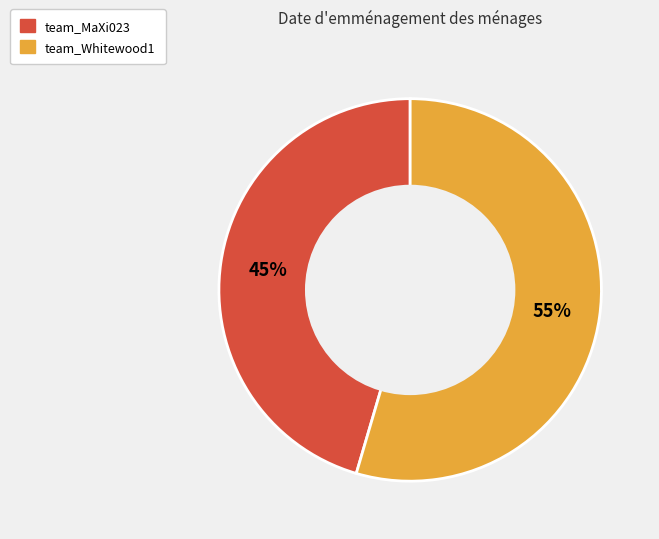

What is the smallest slice in the pie chart?

team_MaXi023